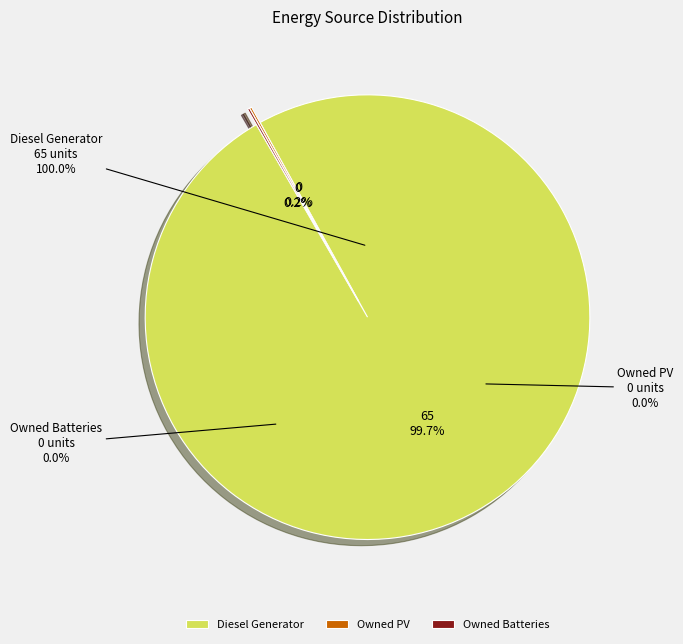

True or false: Owned PV accounts for 1% of the total.

False